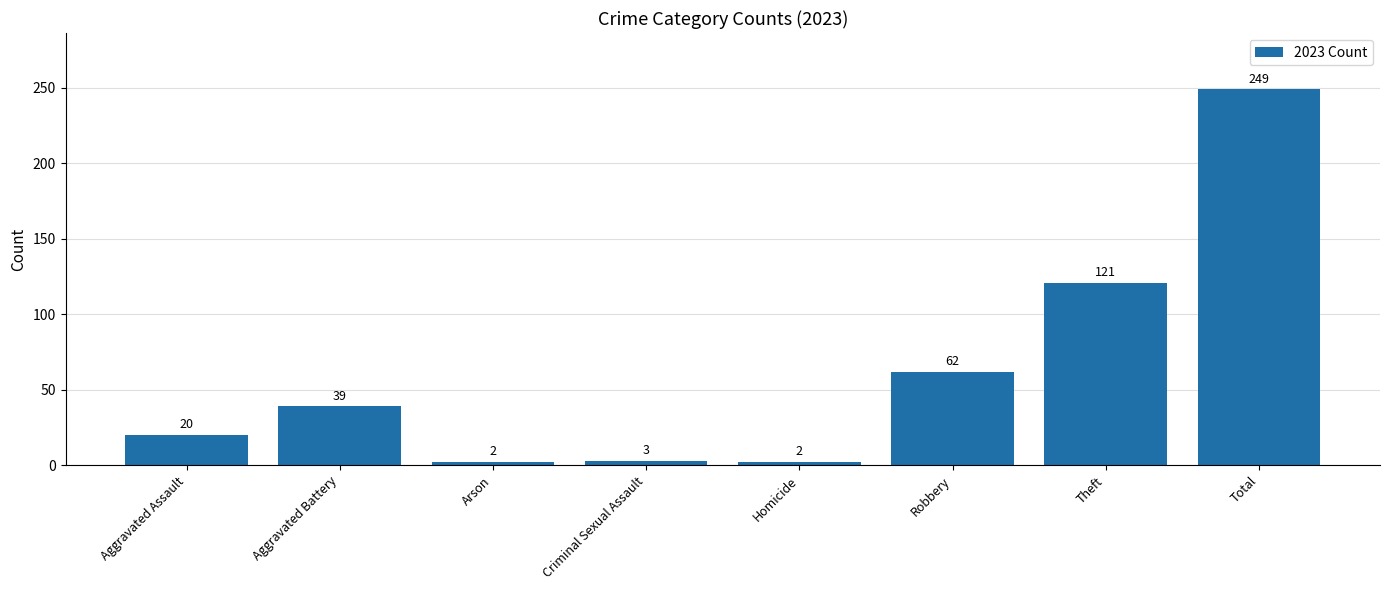

Does the chart contain stacked bars?

No